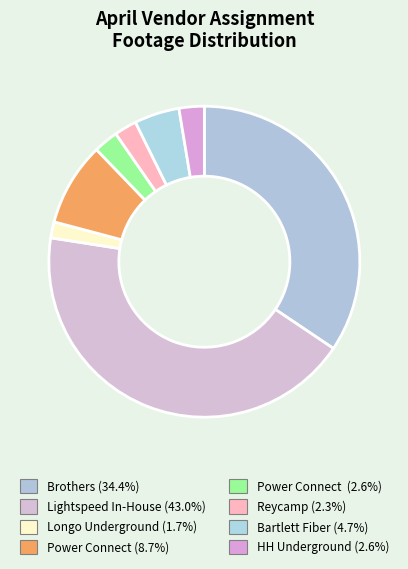

How many slices are in this pie chart?

8